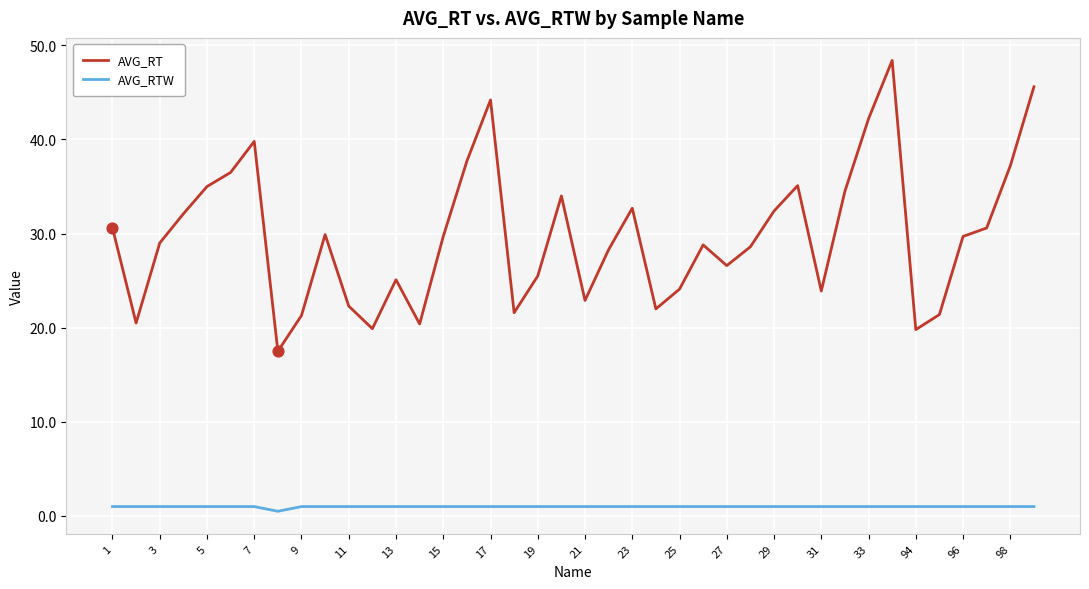

Which series has the largest total across all categories?

AVG_RT